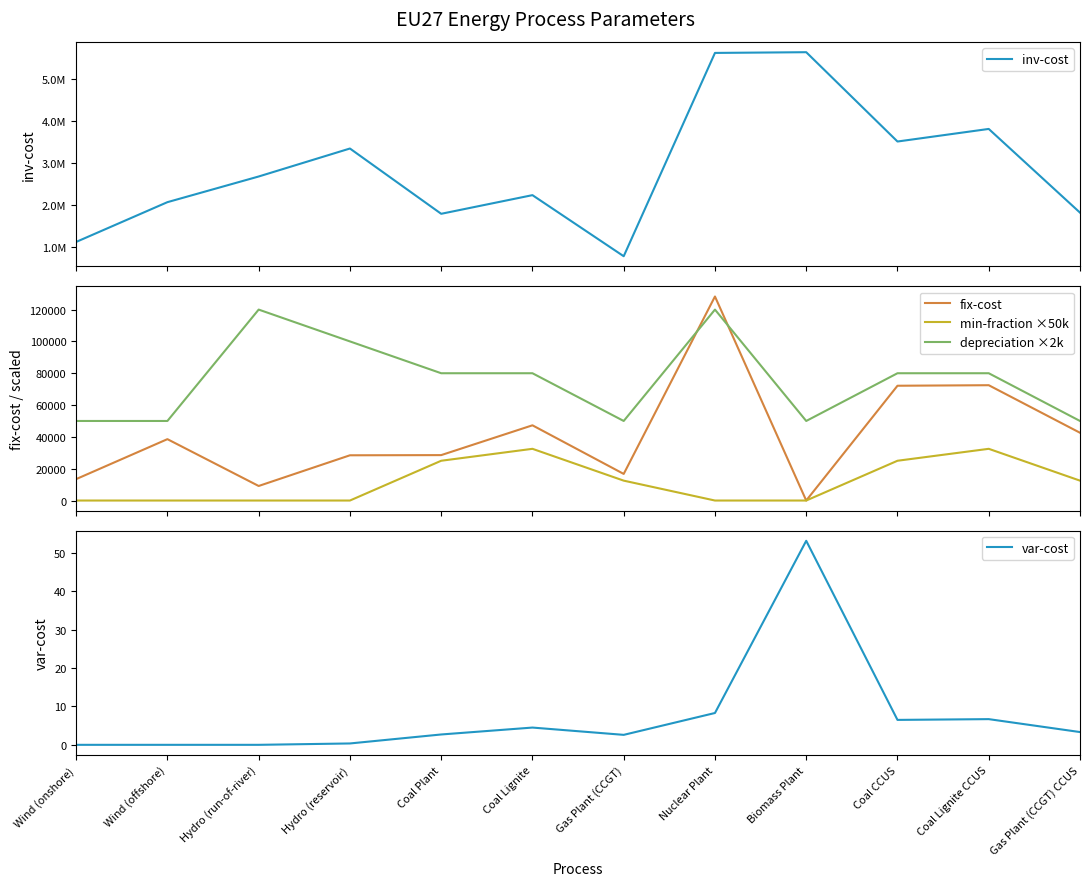

Rank the series by their maximum value, from highest to lowest.

inv-cost, fix-cost, depreciation ×2k, min-fraction ×50k, var-cost